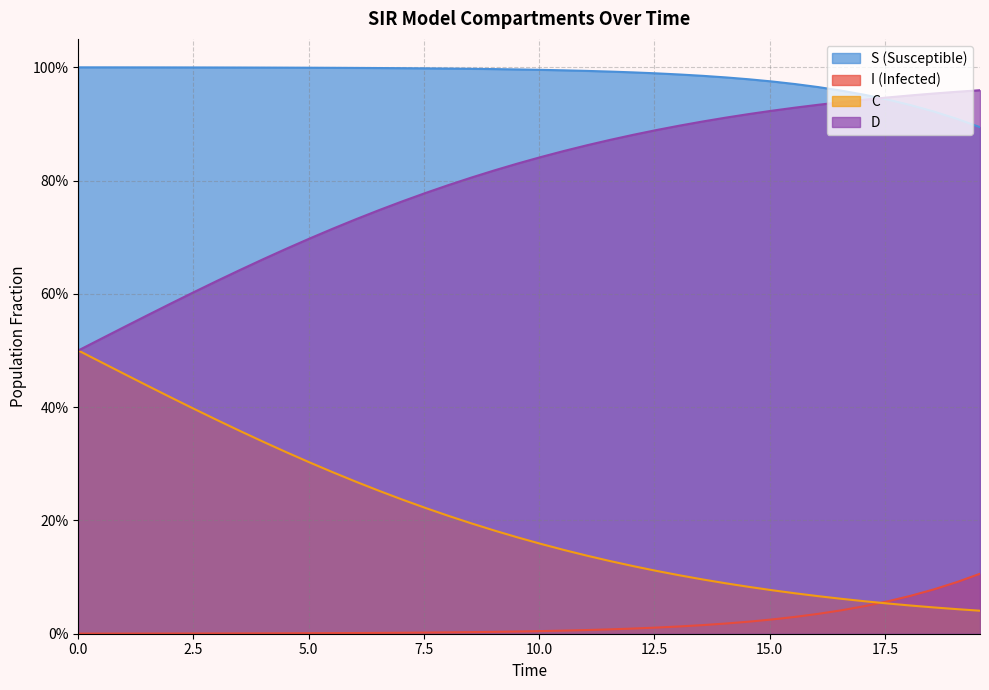

Which series ends up on top after the final intersection of D and S?

D